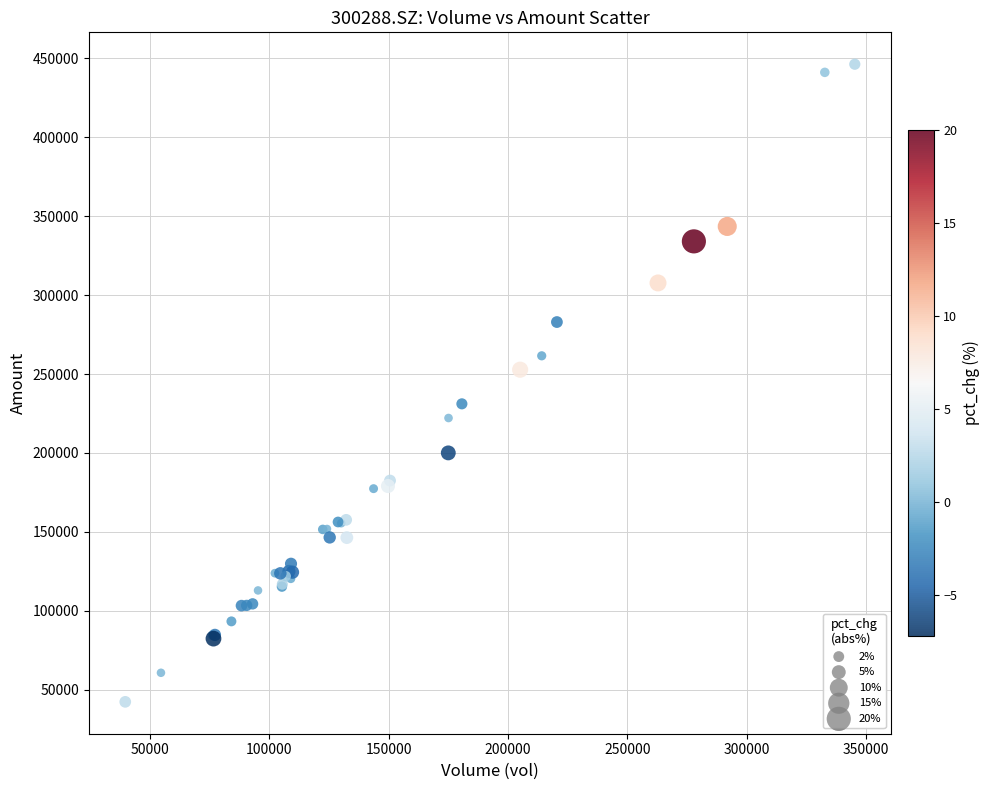

What Y value in the scatter plot is closest to 244281?

252726.9